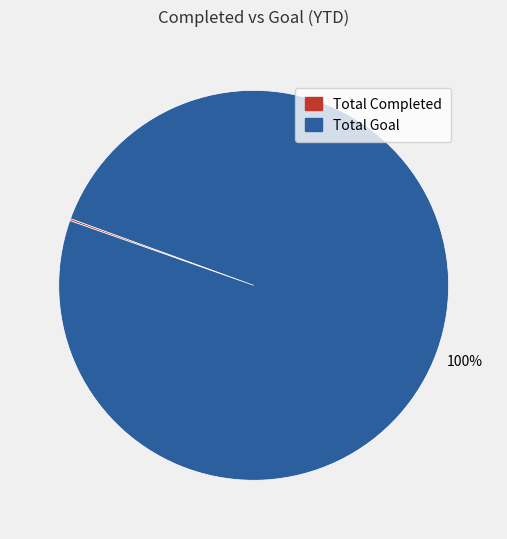

To the nearest percent, what is the difference between the largest and smallest slice percentages?

100%